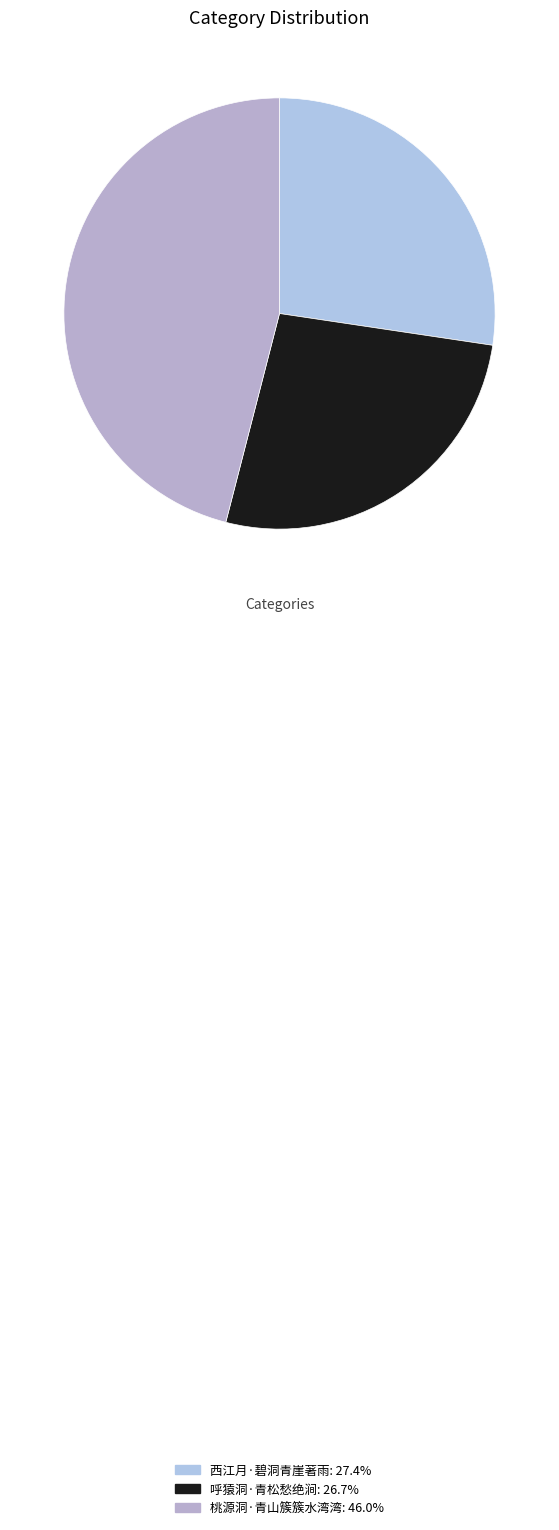

What is the change in value from 西江月·碧洞青崖著雨 to 呼猿洞·青松愁绝涧?

-5006